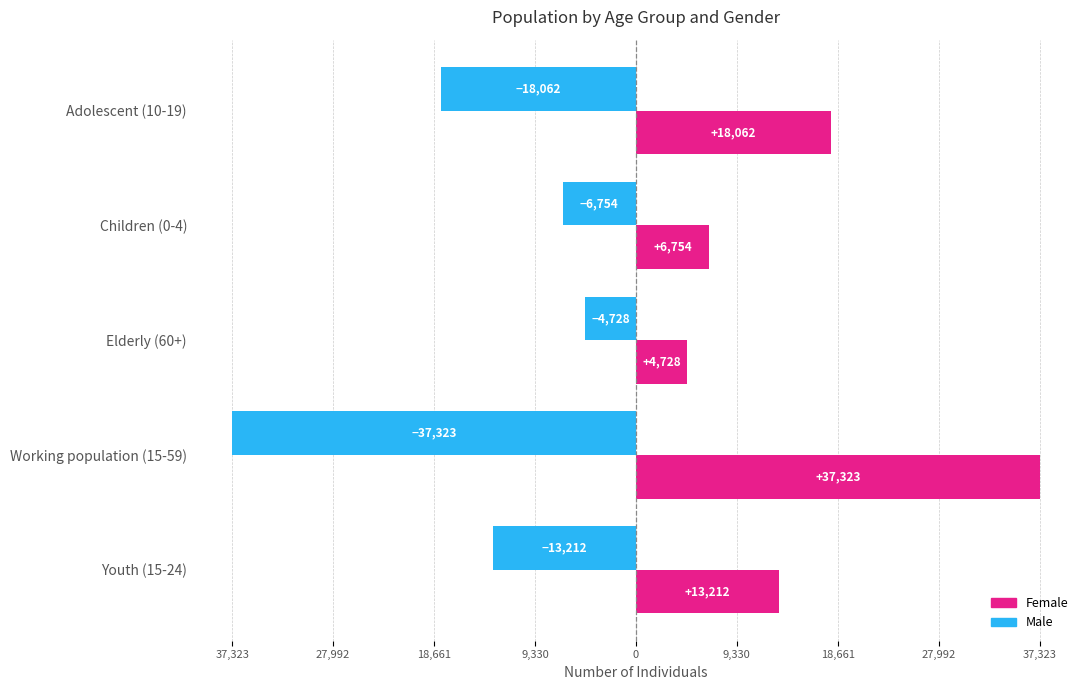

What are all the series names shown in the legend?

Female, Male